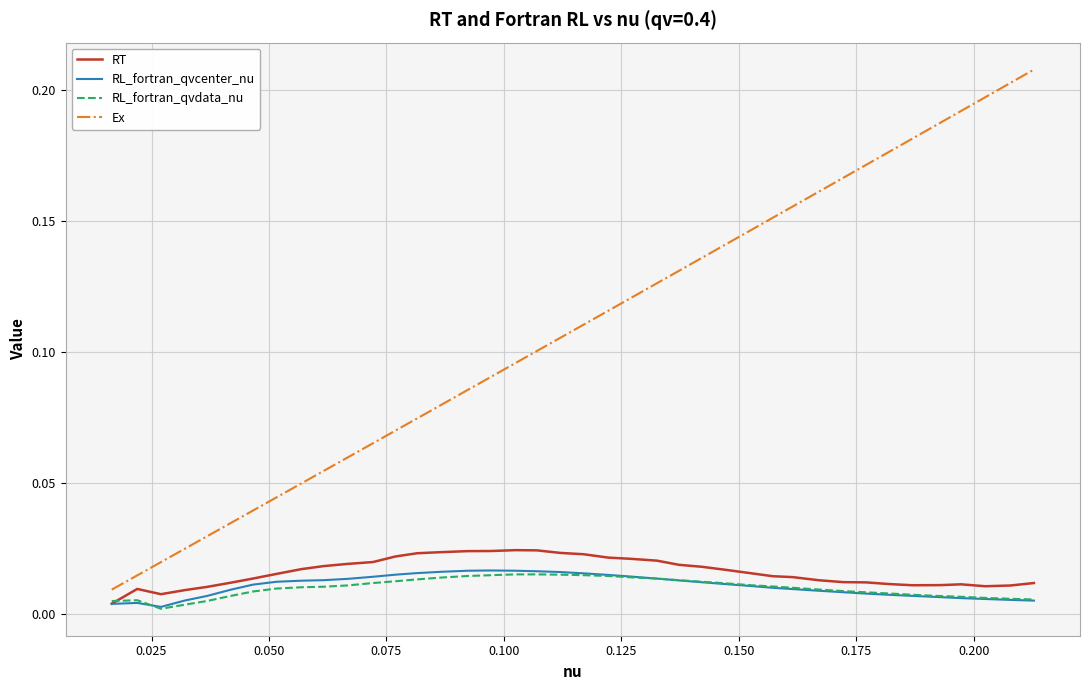

How many lines are shown in the chart?

4